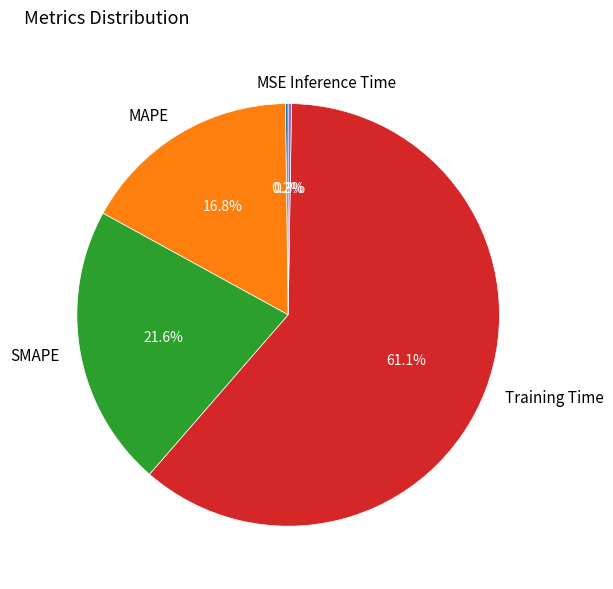

Which category has the biggest portion of the pie?

Training Time